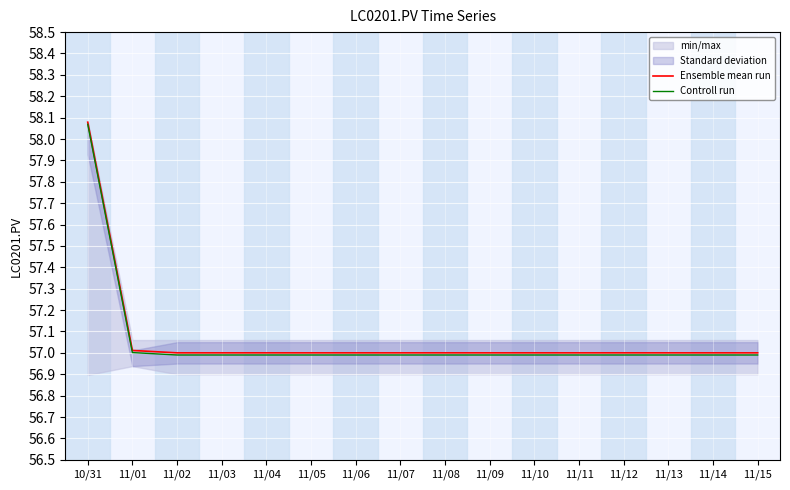

Is the value of Ensemble mean run at 11/14 greater than the value of Controll run at 10/31?

No